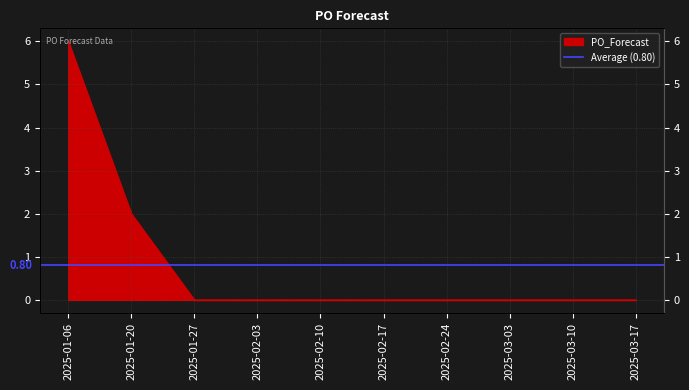

List the labels in order of value, largest first.

2025-01-06, 2025-01-20, 2025-01-27, 2025-02-03, 2025-02-10, 2025-02-17, 2025-02-24, 2025-03-03, 2025-03-10, 2025-03-17